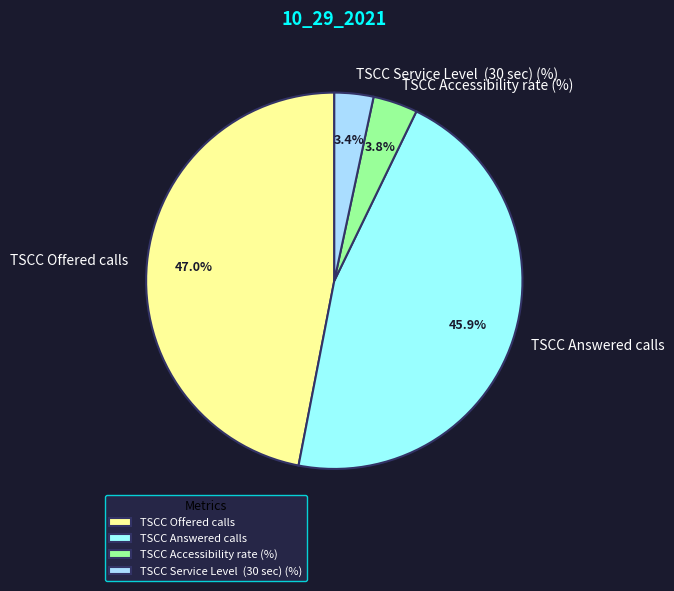

What is the largest slice in the pie chart?

TSCC Offered calls